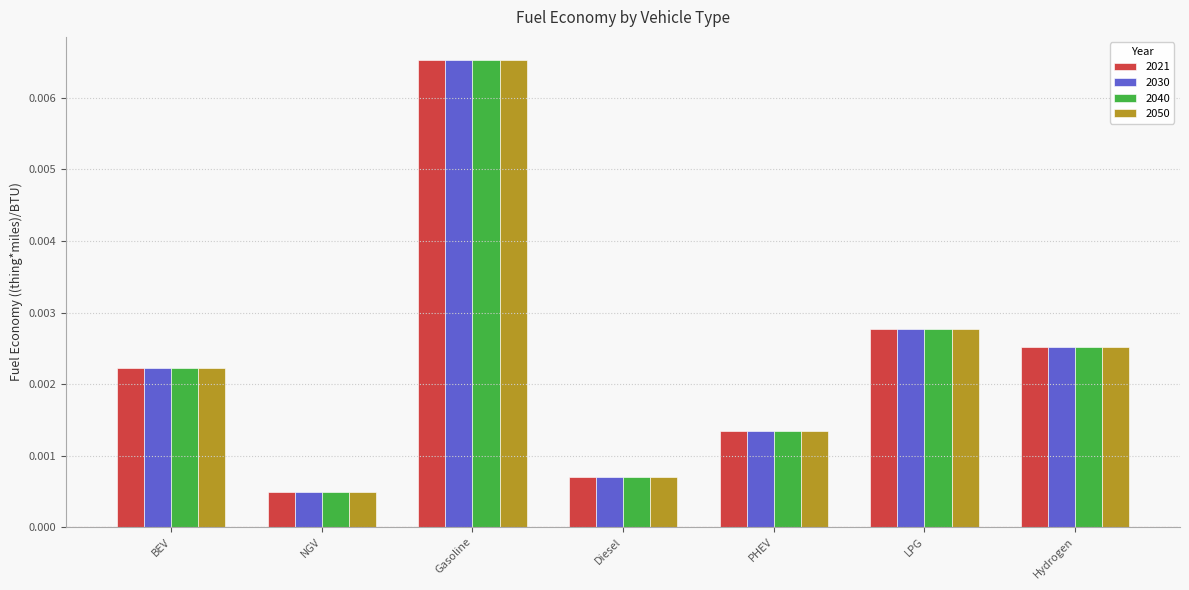

Where is 2030 nearest to the value 0?

NGV